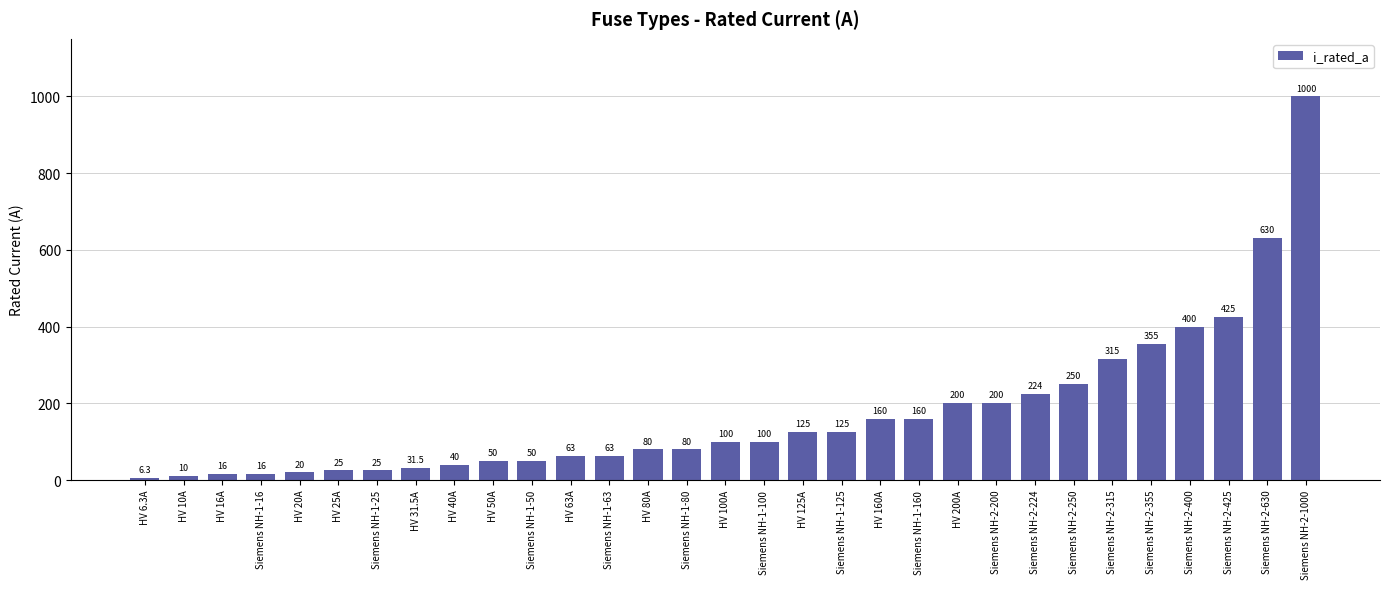

What is the change in value from Siemens NH-1-50 to Siemens NH-2-425?

+375.0